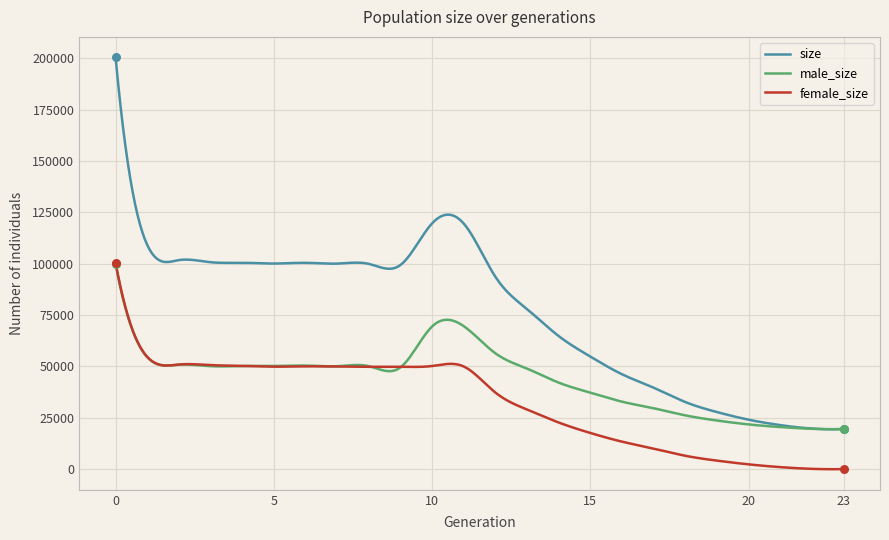

Which series has the largest total across all categories?

size